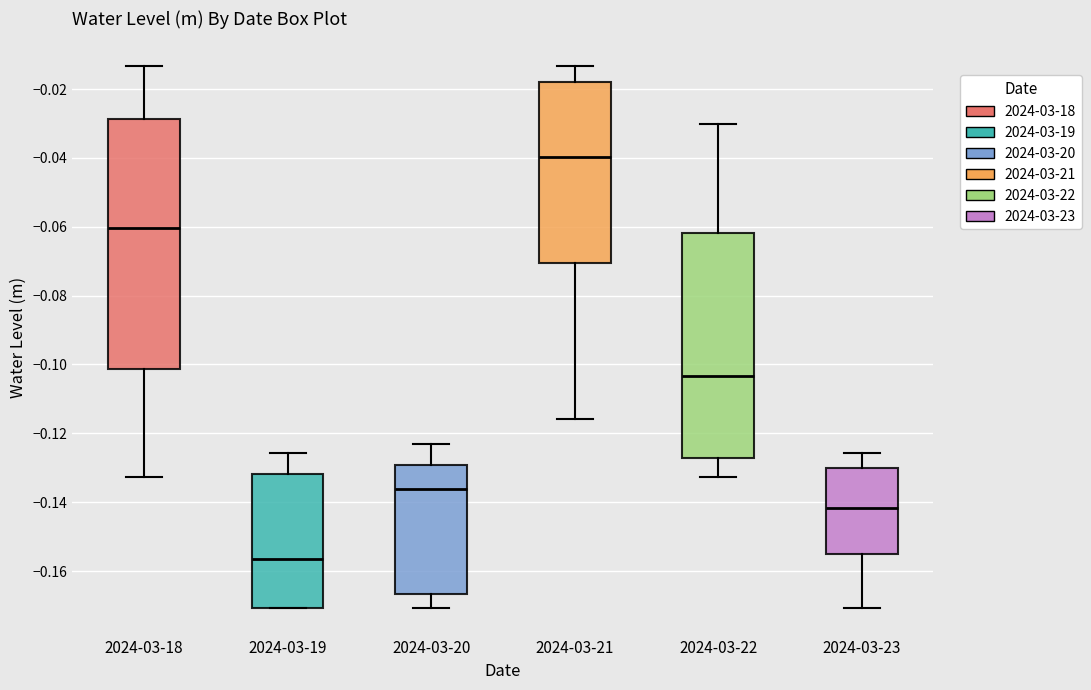

Reading left to right, transcribe this box plot: for each box, give where its median line is, the range the box spans, and where its two whiskers end, as read against the y-axis. The values are not printed on the chart, so give them approximately, as read against the axis.

2024-03-18: median -0.060, box -0.102 to -0.028, whiskers -0.132 to -0.014
2024-03-19: median -0.156, box -0.170 to -0.132, whiskers -0.170 to -0.126
2024-03-20: median -0.136, box -0.166 to -0.130, whiskers -0.170 to -0.124
2024-03-21: median -0.040, box -0.070 to -0.018, whiskers -0.116 to -0.014
2024-03-22: median -0.104, box -0.128 to -0.062, whiskers -0.132 to -0.030
2024-03-23: median -0.142, box -0.154 to -0.130, whiskers -0.170 to -0.126